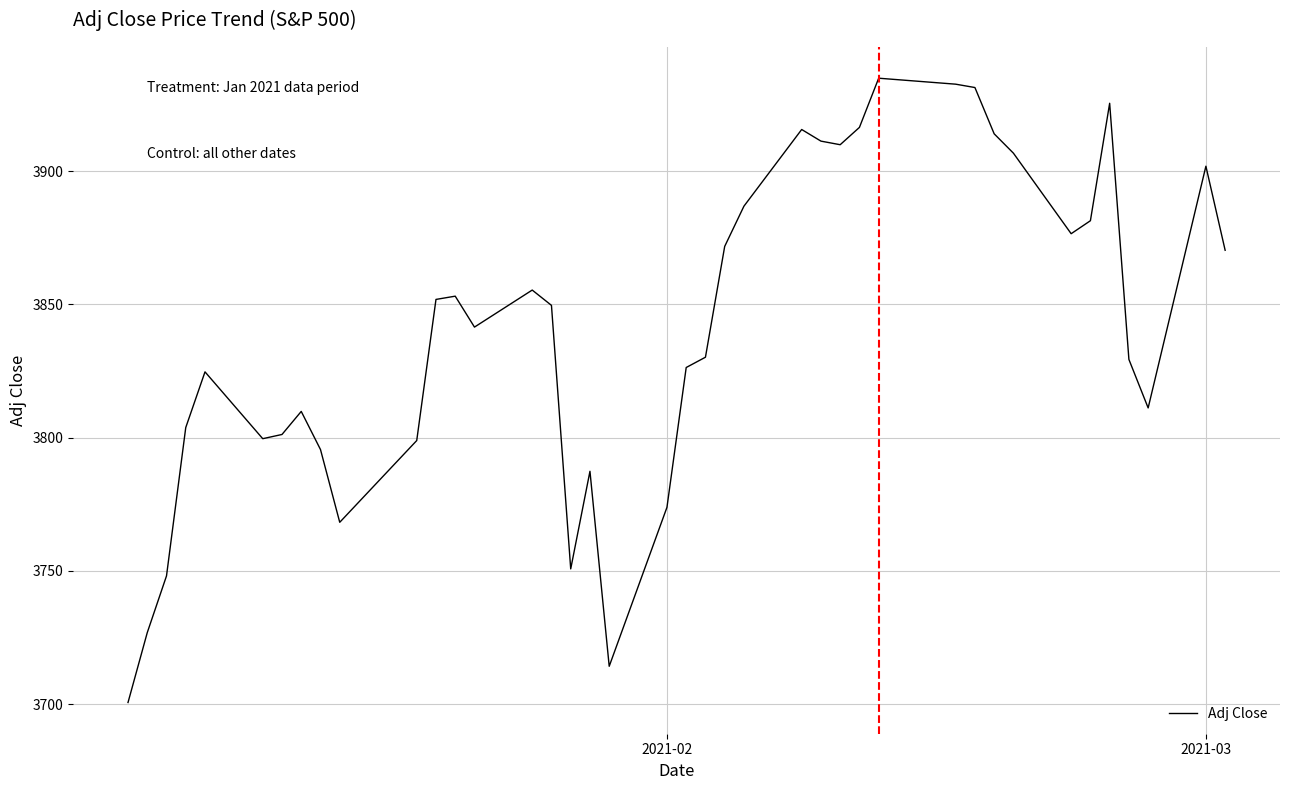

Count the number of data series in this chart.

1